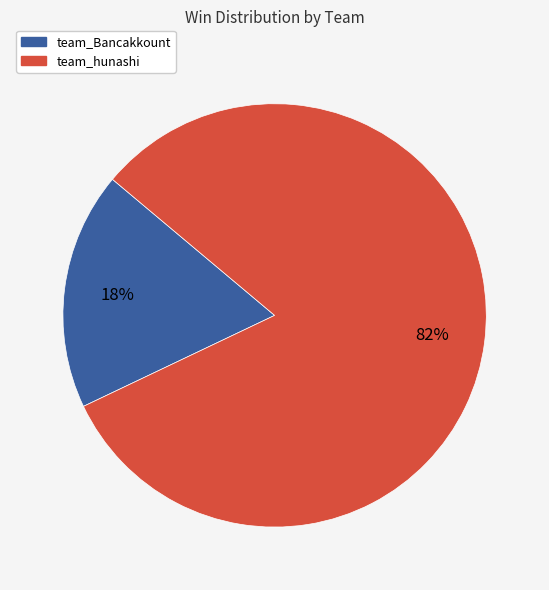

To the nearest percent, what is the difference between the largest and smallest slice percentages?

64%